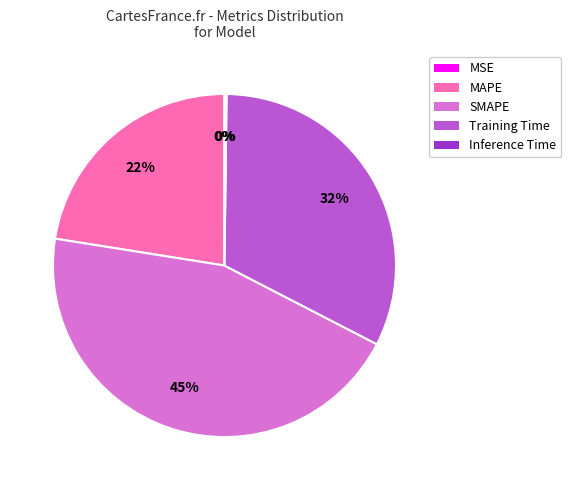

Approximately how many times larger is the value at MAPE compared to SMAPE?

0.5